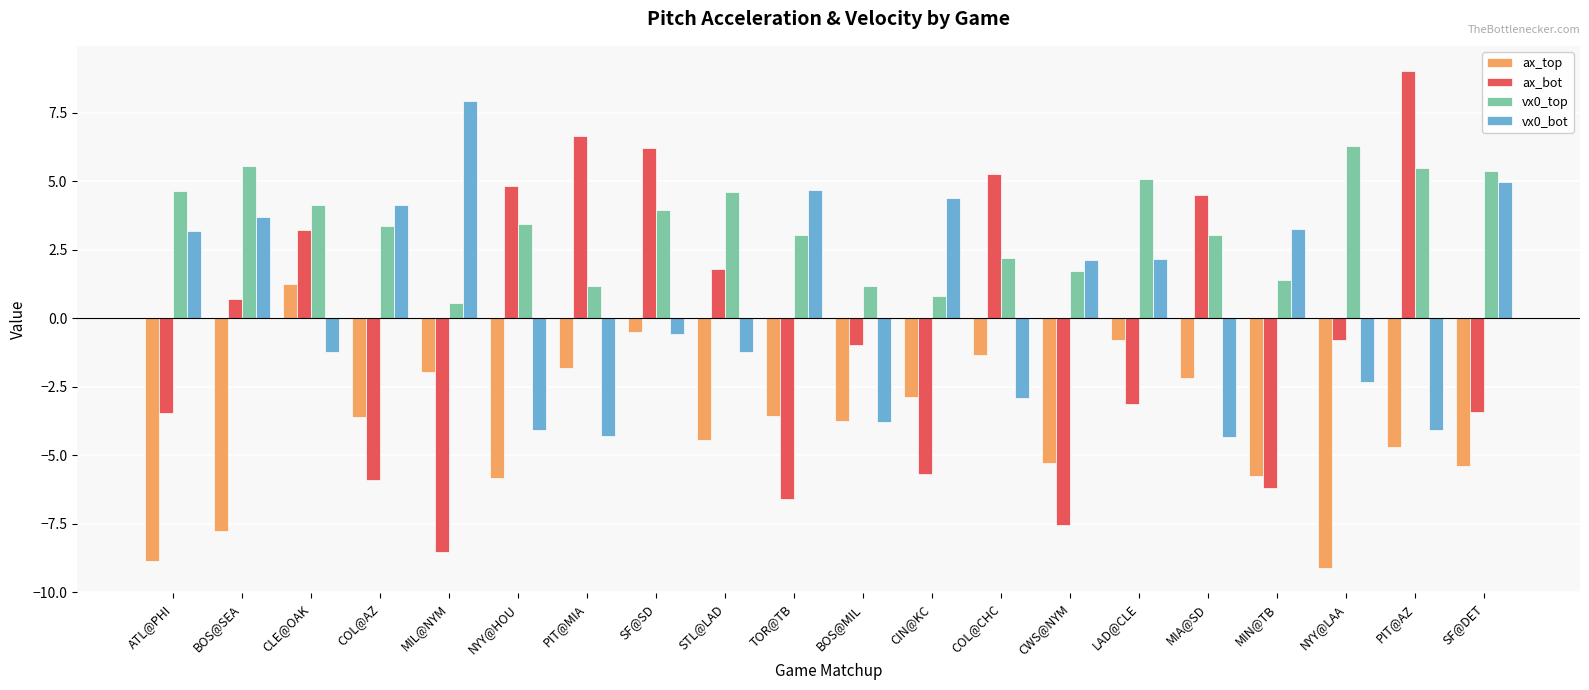

List the series in order of their peak value, highest first.

ax_bot, vx0_bot, vx0_top, ax_top